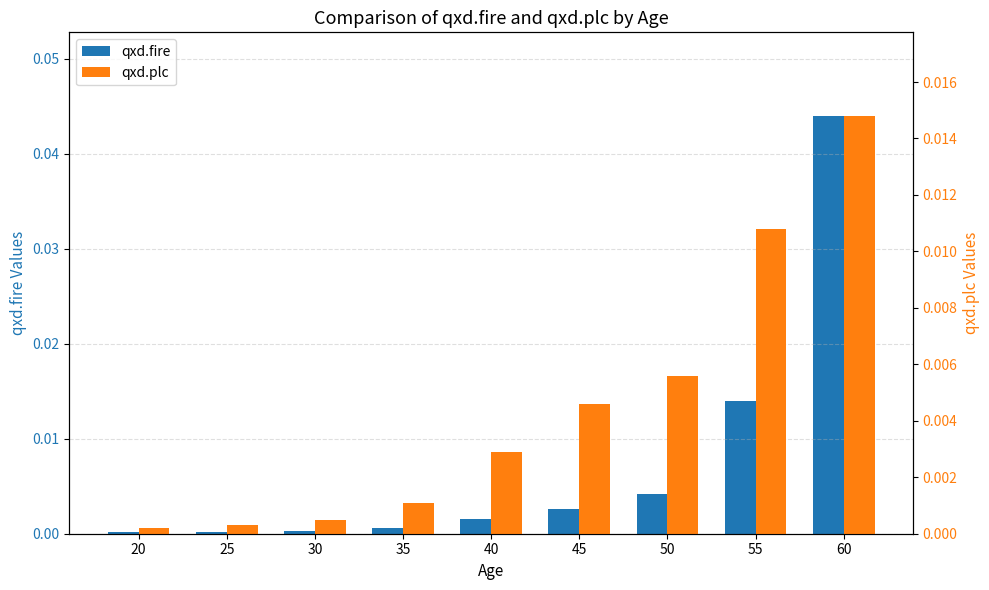

Which label corresponds to the smallest value in the chart?

20